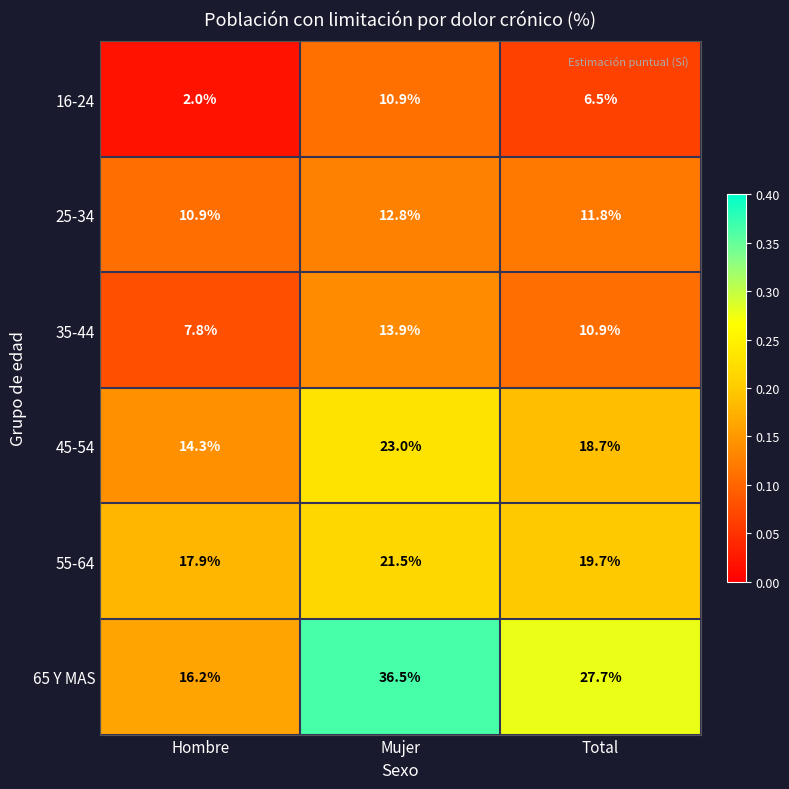

What is the average value of the 55-64 series?

19.7